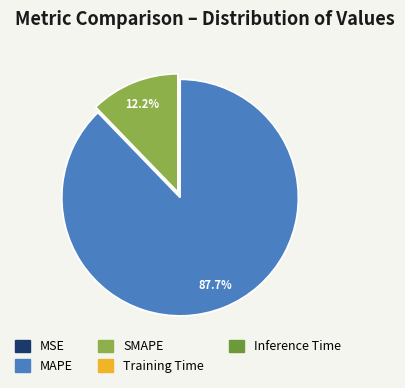

What is the largest slice in the pie chart?

MAPE